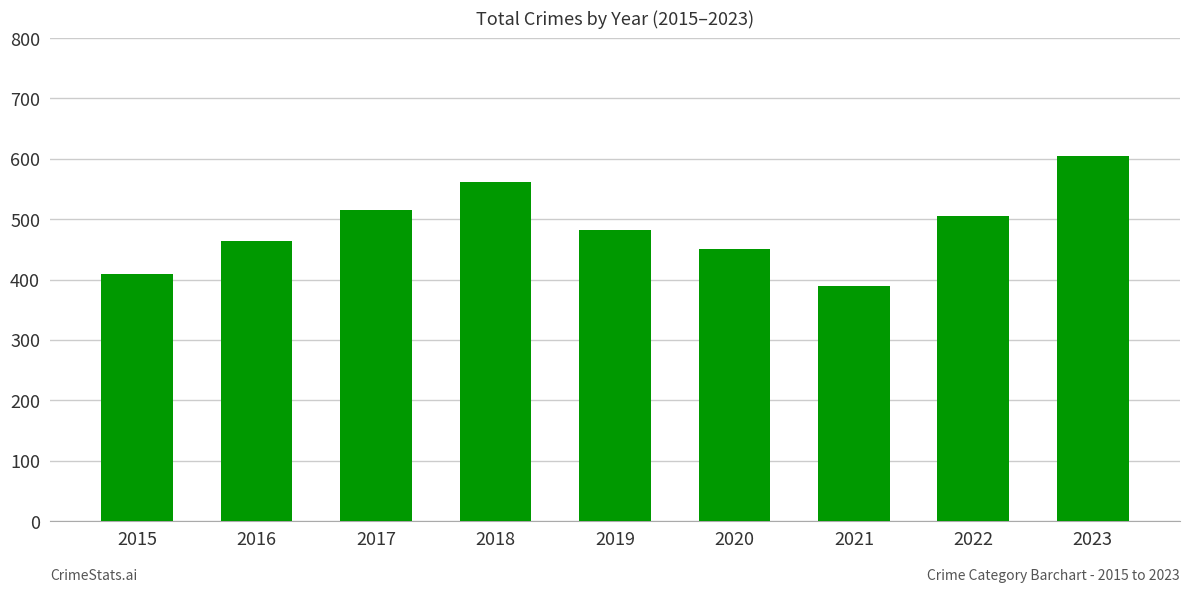

List the labels in order of value, smallest first.

2021, 2015, 2020, 2016, 2019, 2022, 2017, 2018, 2023